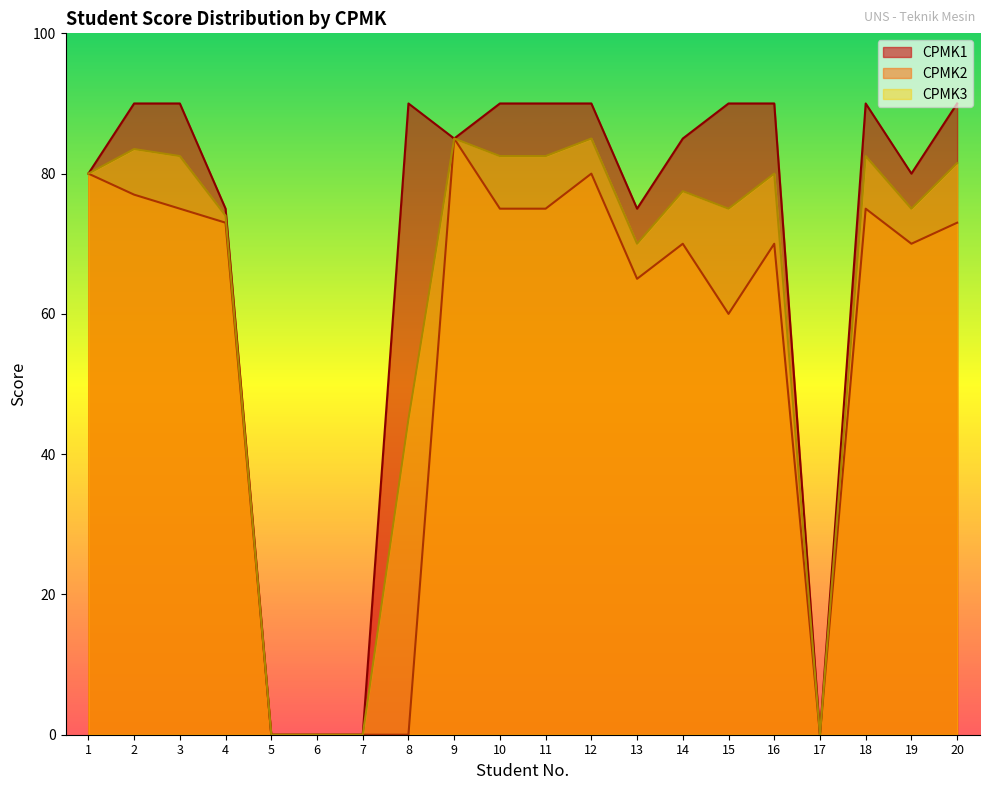

At which category does the chart reach its peak across all series?

2